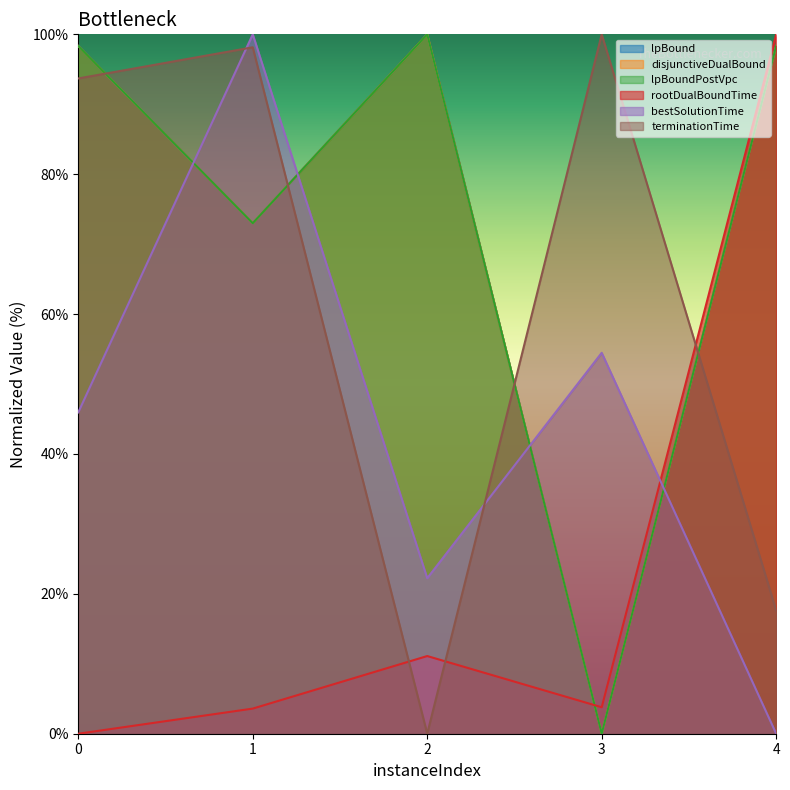

How many data points in lpBound are less than 98?

2